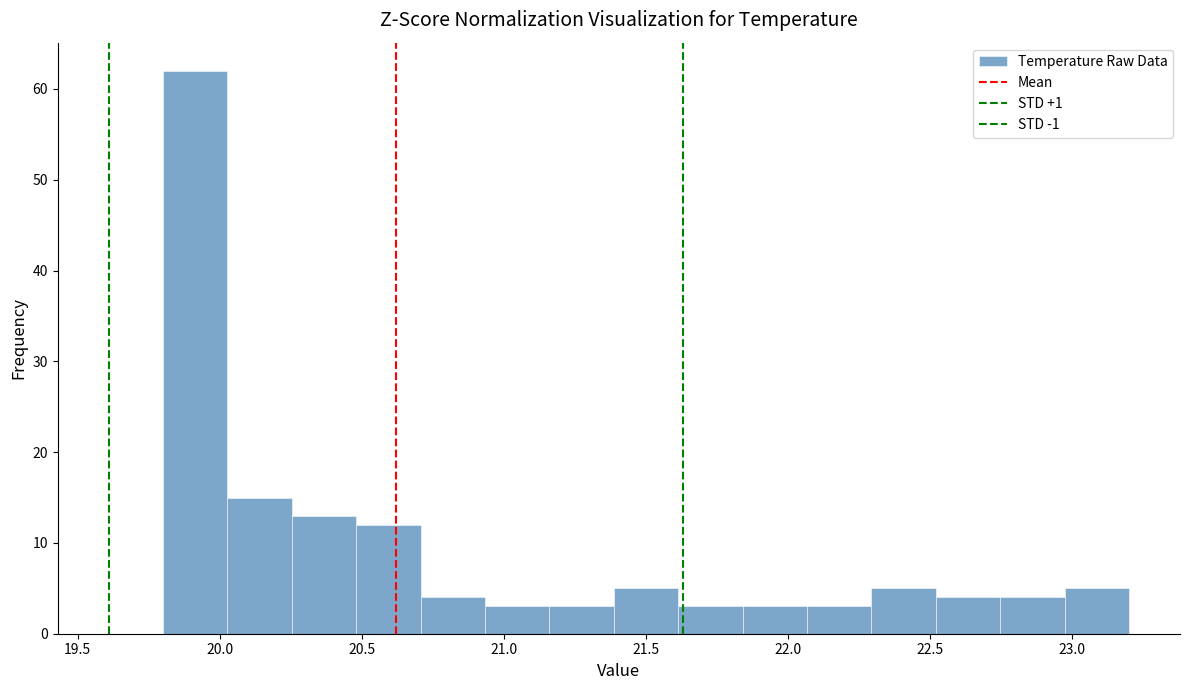

Reading left to right, transcribe this chart: for each bar, give the range it covers on the x-axis and its height. Neither the bar edges nor the heights are printed on the chart, so give them approximately, as read against the axes.

19.80 to 20.05: 62
20.05 to 20.25: 15
20.25 to 20.50: 13
20.50 to 20.70: 12
20.70 to 20.95: 4
20.95 to 21.15: 3
21.15 to 21.40: 3
21.40 to 21.60: 5
21.60 to 21.85: 3
21.85 to 22.05: 3
22.05 to 22.30: 3
22.30 to 22.50: 5
22.50 to 22.75: 4
22.75 to 22.95: 4
22.95 to 23.20: 5